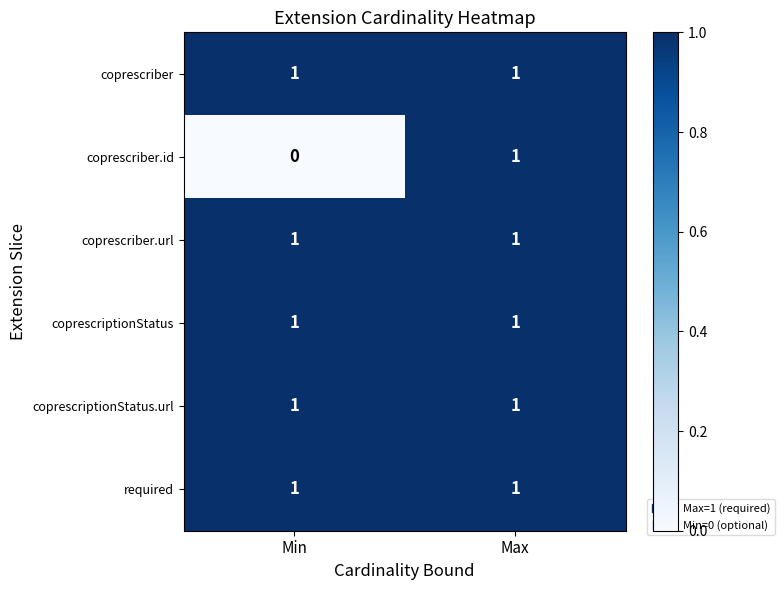

Reading left to right, what are all the values shown in this chart?

coprescriber: 1	1
coprescriber.id: 0	1
coprescriber.url: 1	1
coprescriptionStatus: 1	1
coprescriptionStatus.url: 1	1
required: 1	1